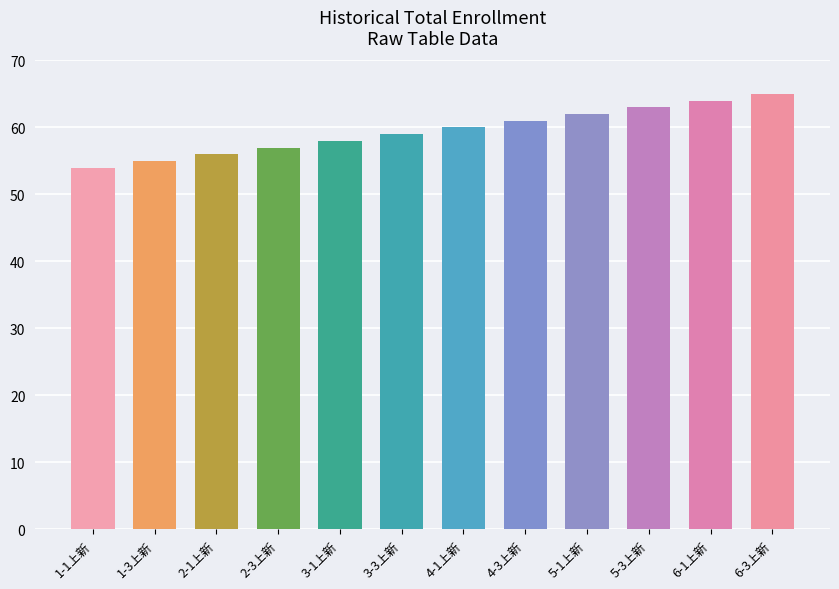

What is the greatest value displayed?

65